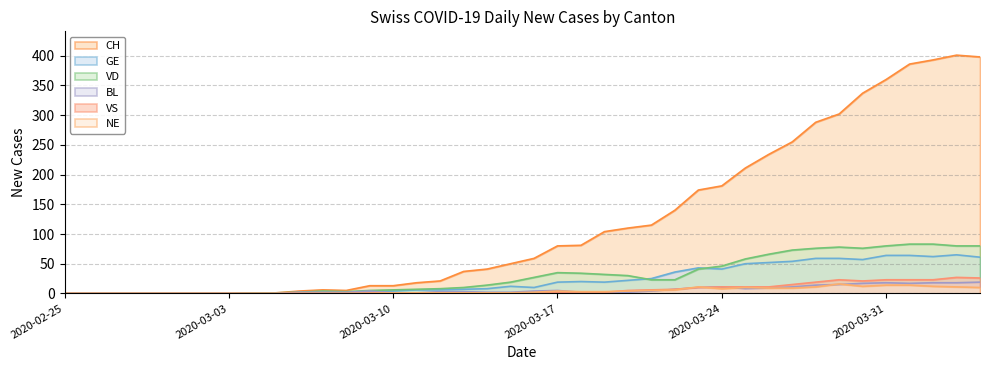

In CH, how many points are higher than both neighbors (excluding endpoints)?

2